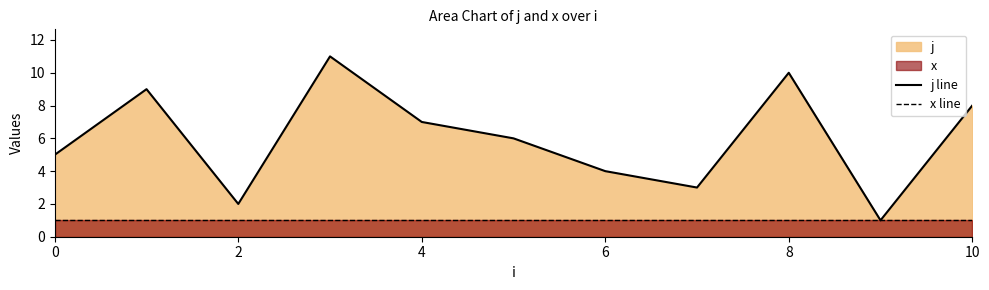

True or false: j line and x line intersect in this chart.

False